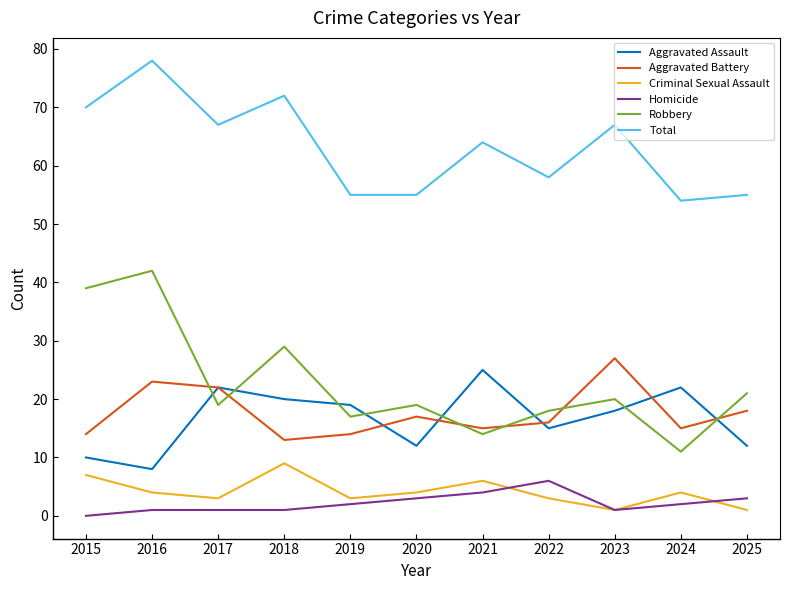

The Robbery series shows 10 at 2018. True or false?

False